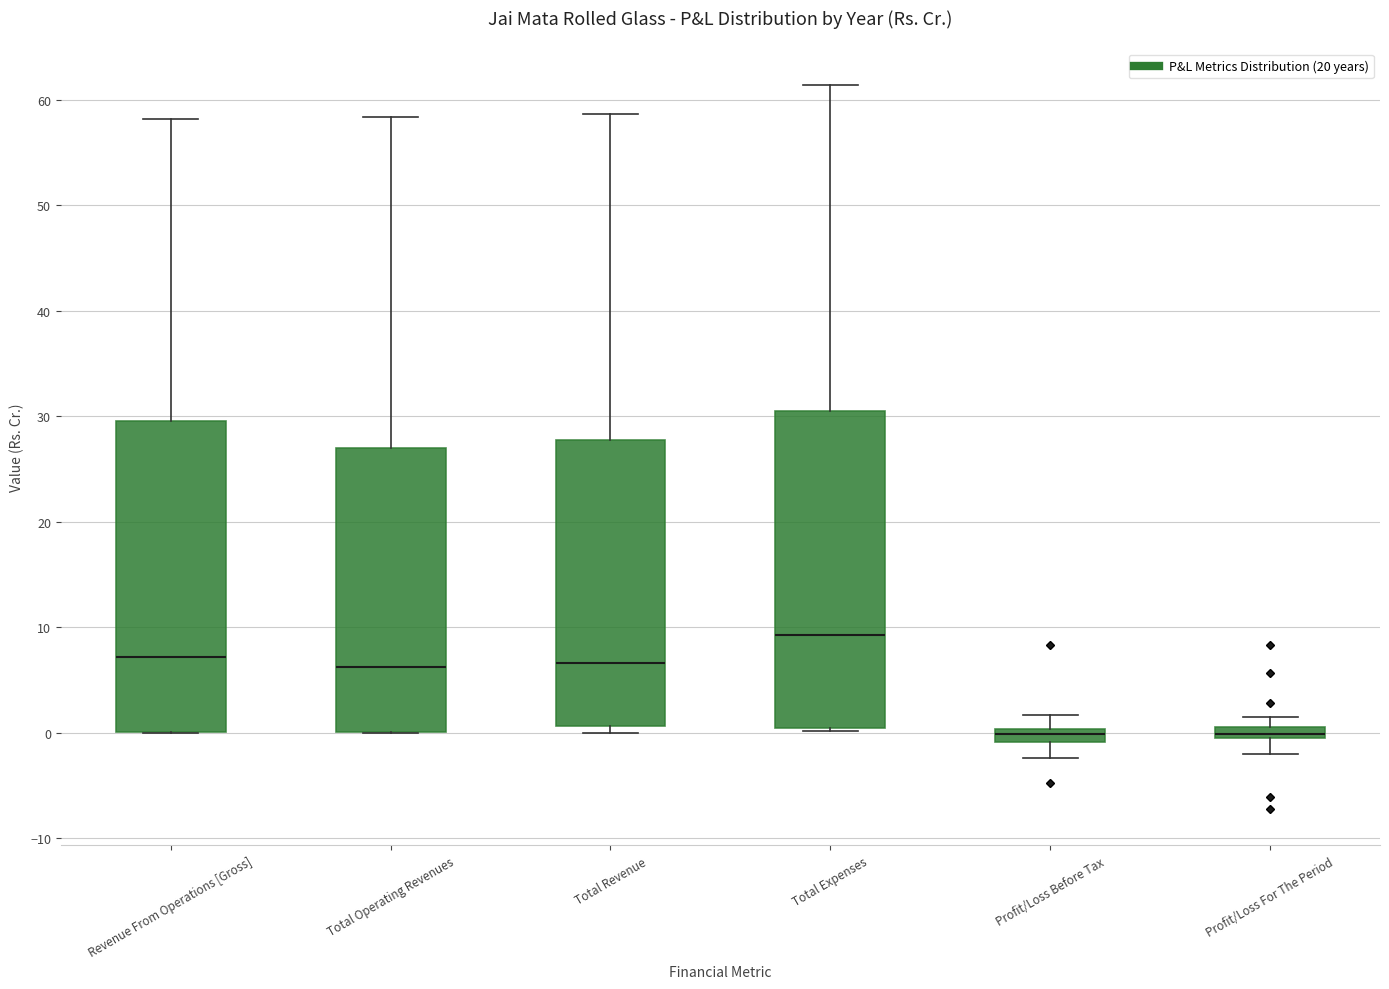

Where is the upper edge of the box for Total Expenses on the y-axis? The values are not printed on the chart, so give them approximately, as read against the axis.

31